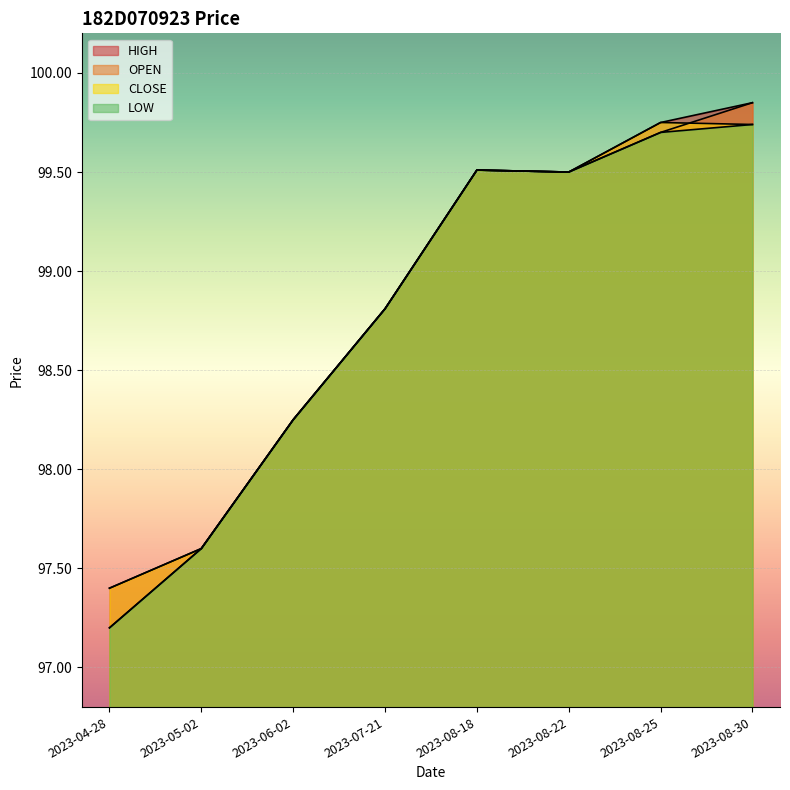

Where is LOW nearest to the value 98?

2023-06-02